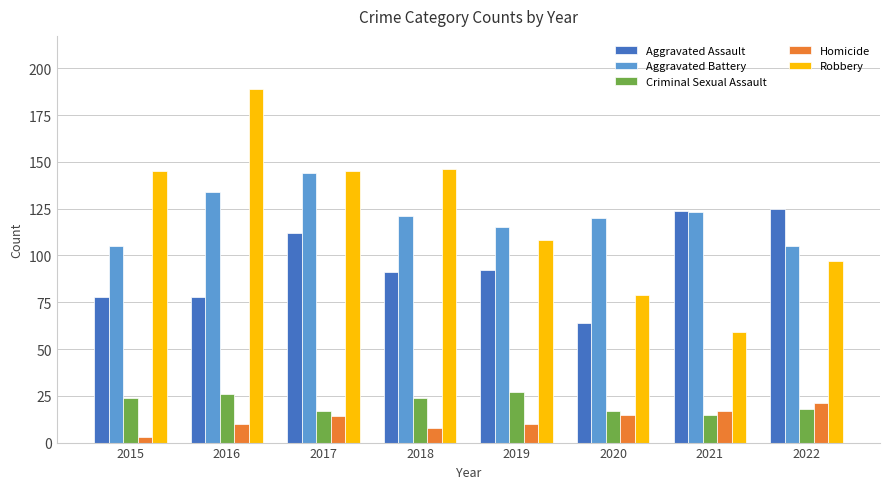

What is the maximum value shown in the chart?

189